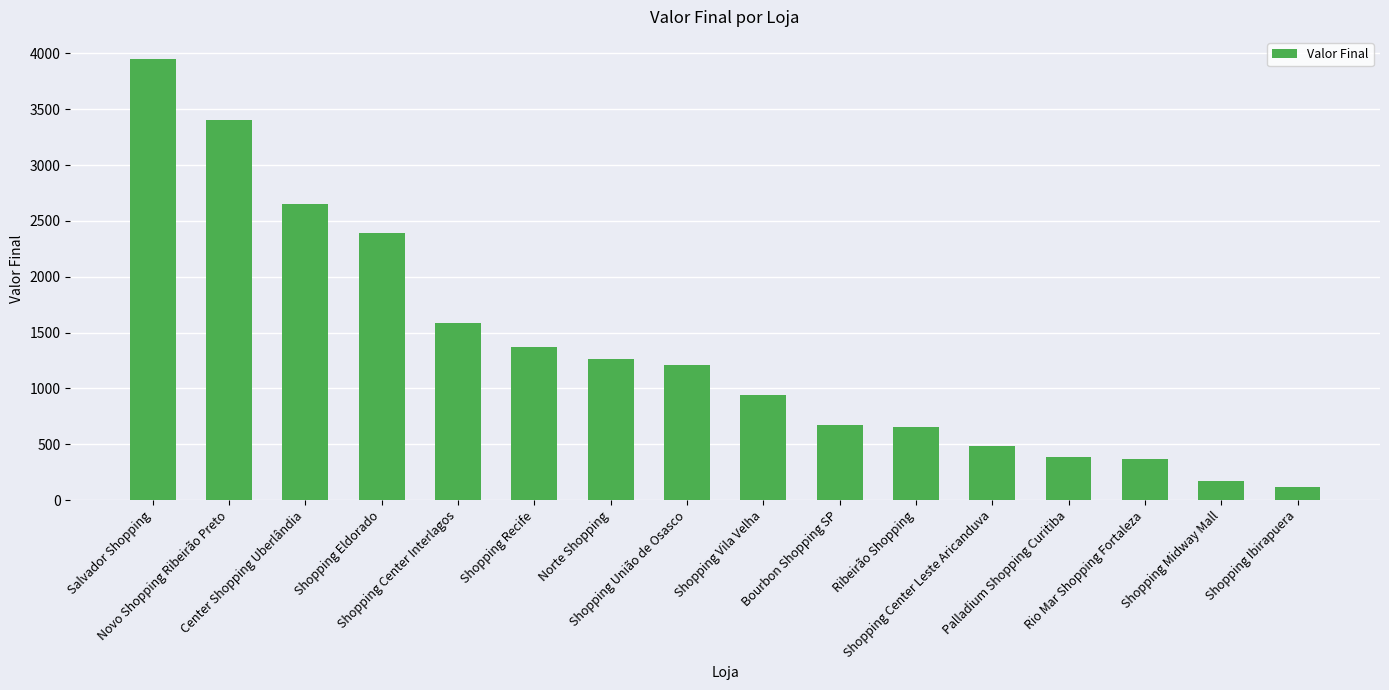

Where does the data first go above 1207?

Salvador Shopping